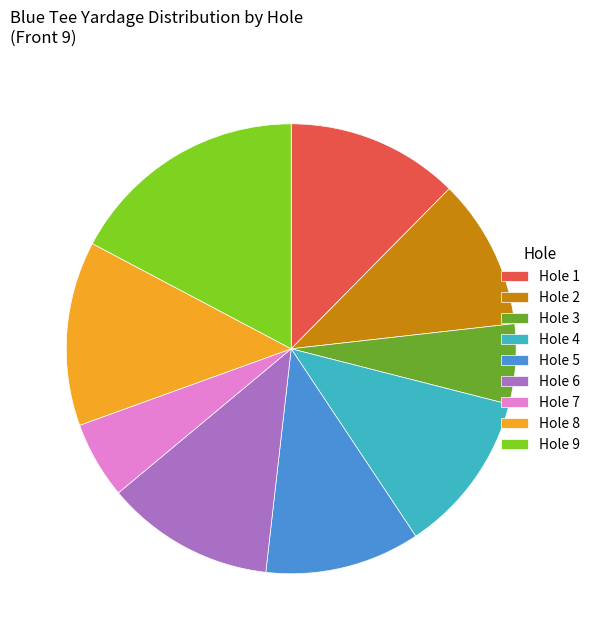

Is it true that Hole 7 is 6% of the pie?

True